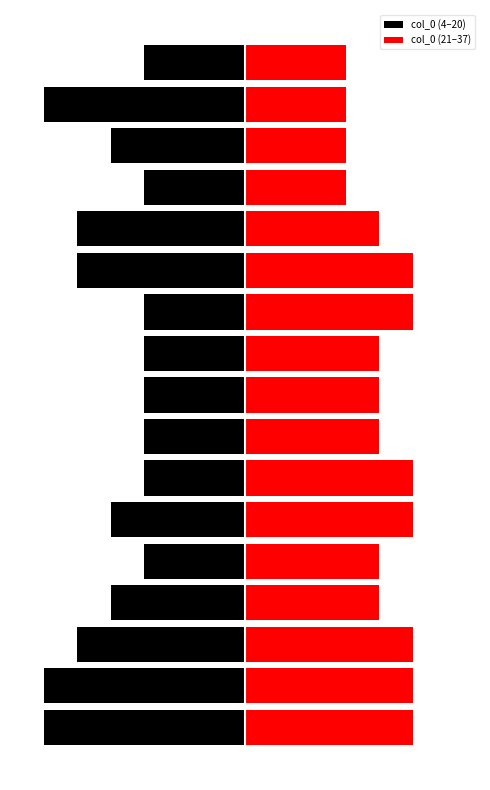

True or false: col_0 (4–20) has a value of -4 at 5.

True